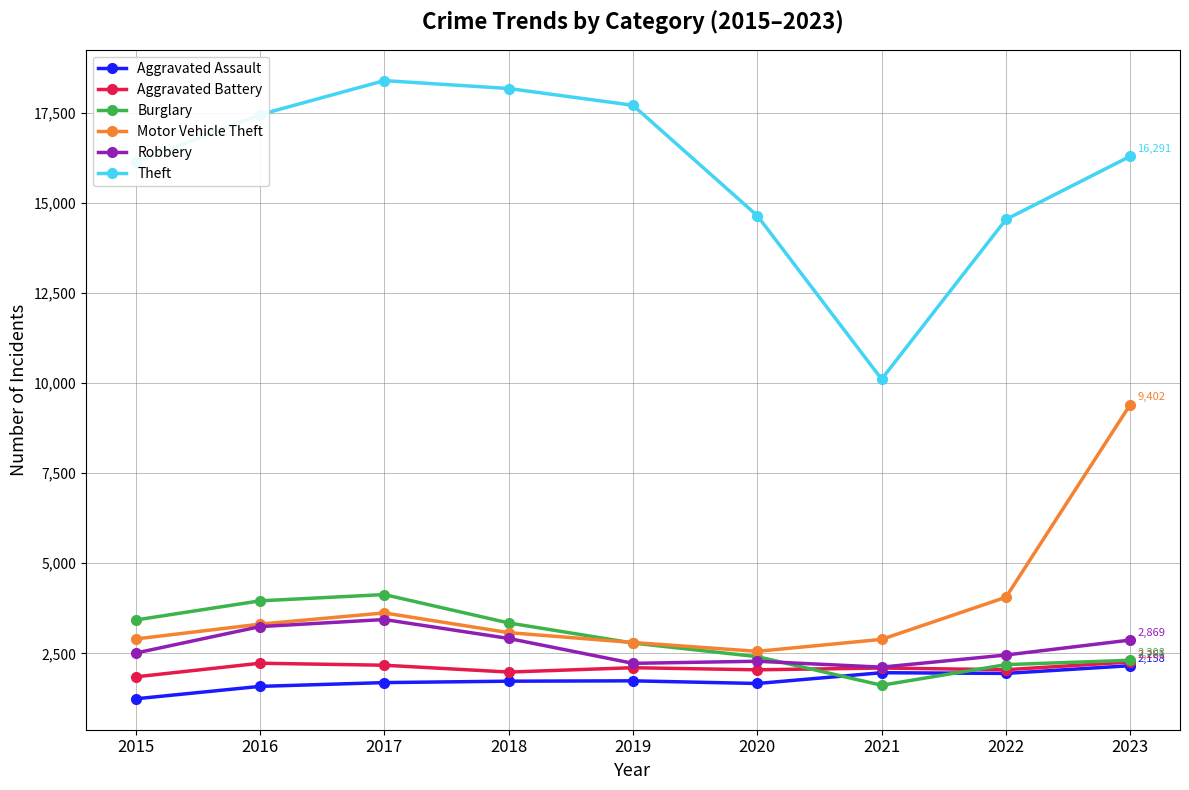

Which series changed the most between 2016 and 2020?

Theft